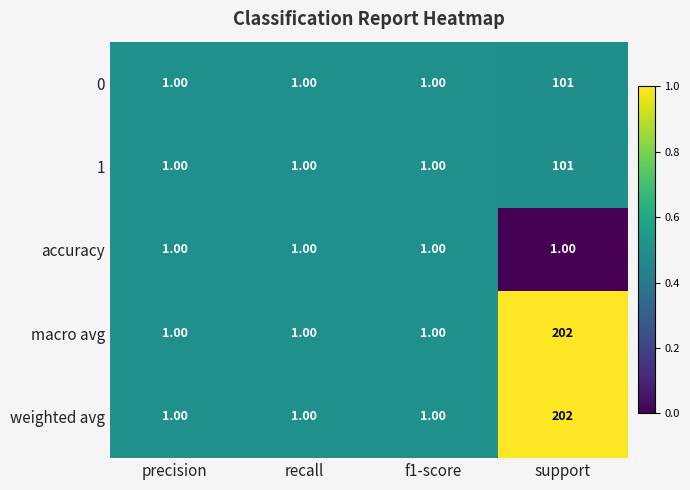

What is the difference between the highest and lowest values at support?

201